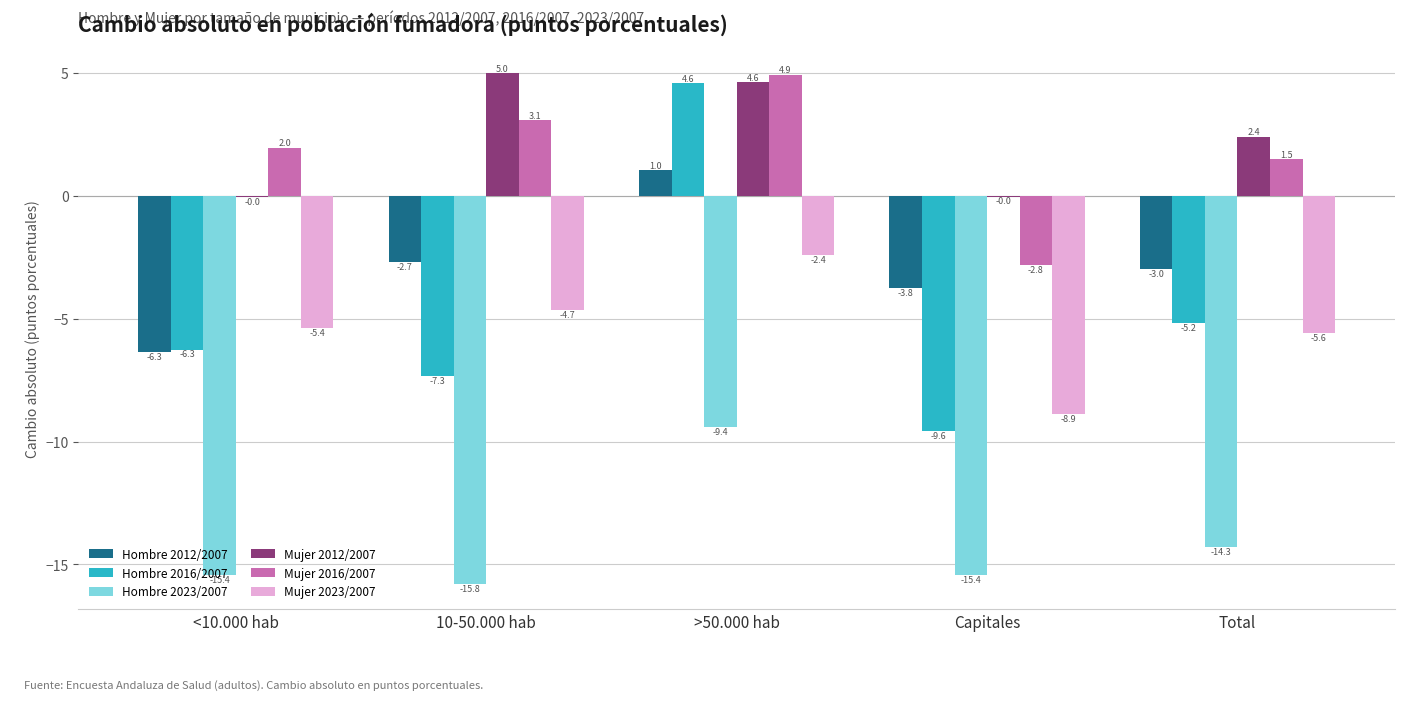

How many categories are shown in the chart?

5